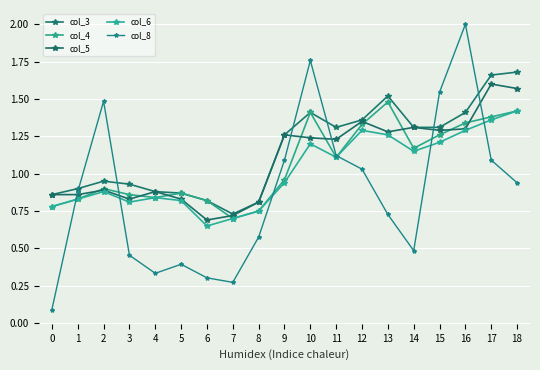

Is it true that col_4 equals 1.4 at 18?

True